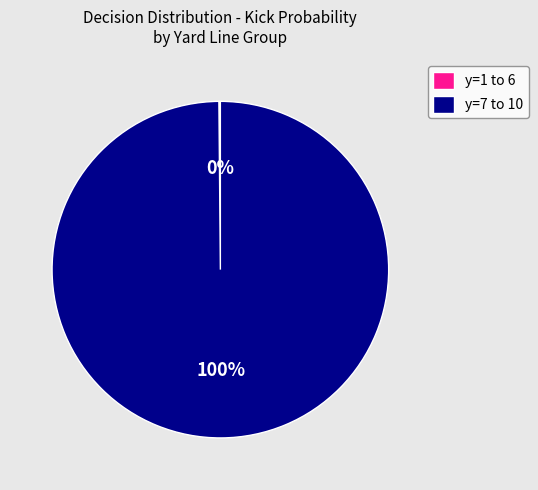

True or false: y=7 to 10 accounts for 86% of the total.

False